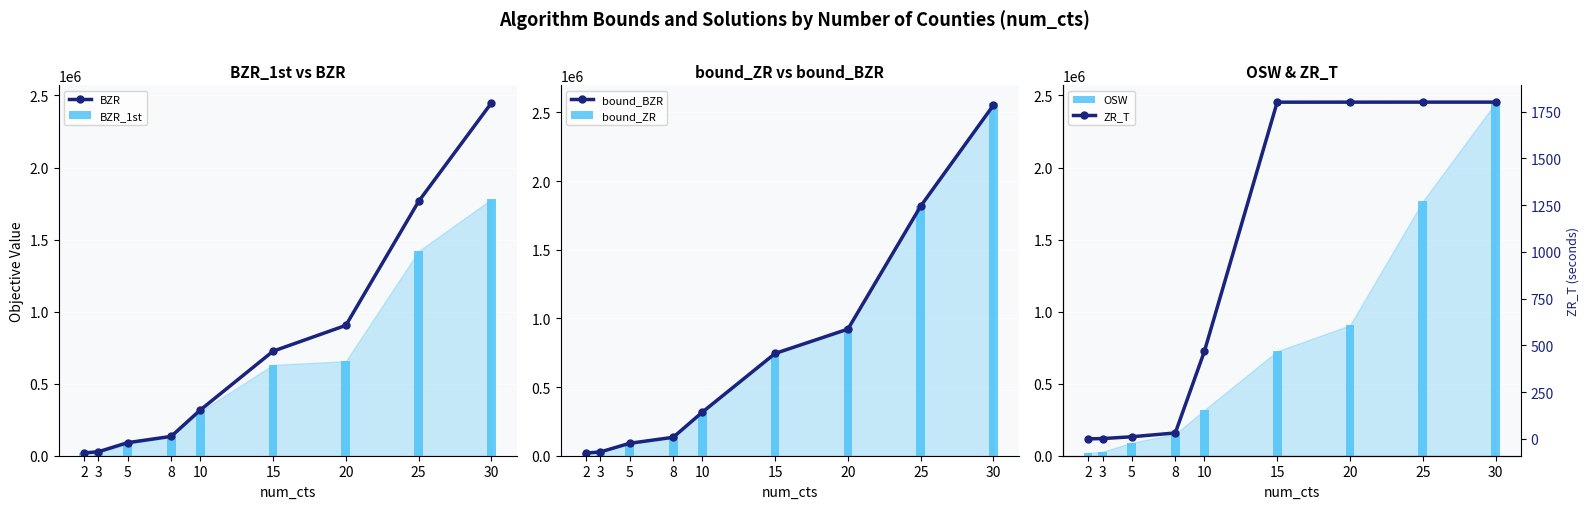

How many distinct data groups are displayed?

6